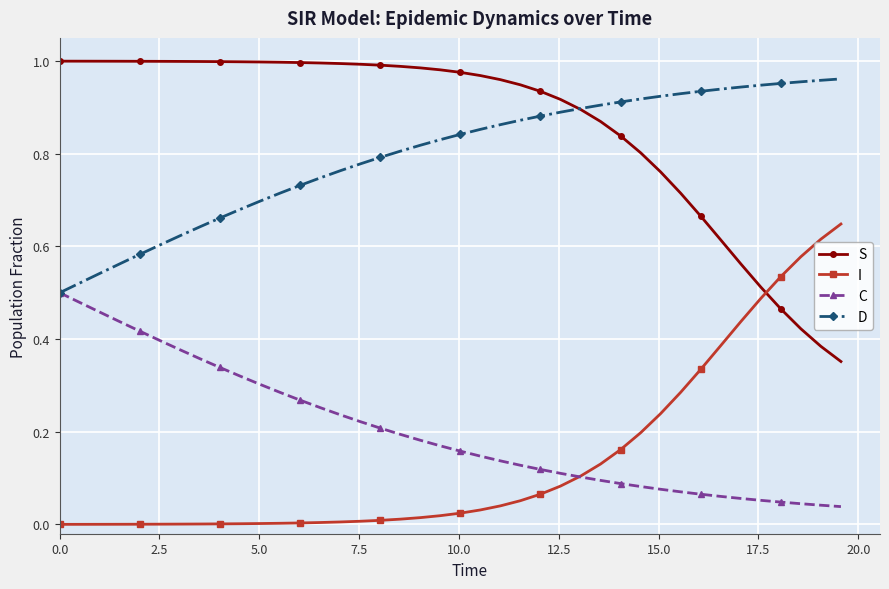

True or false: I and D intersect in this chart.

False